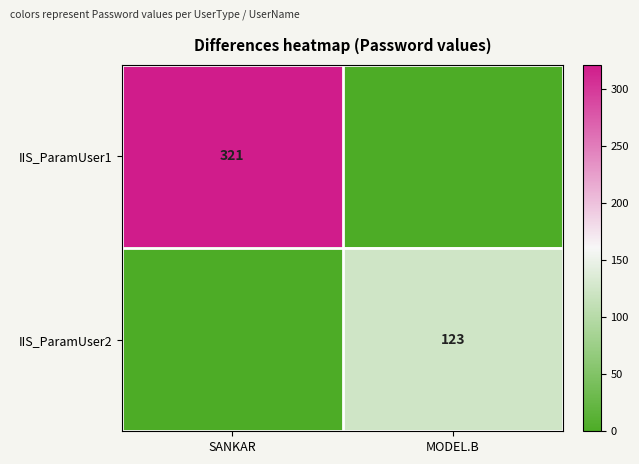

Is it true that IIS_ParamUser1 equals 500 at SANKAR?

False